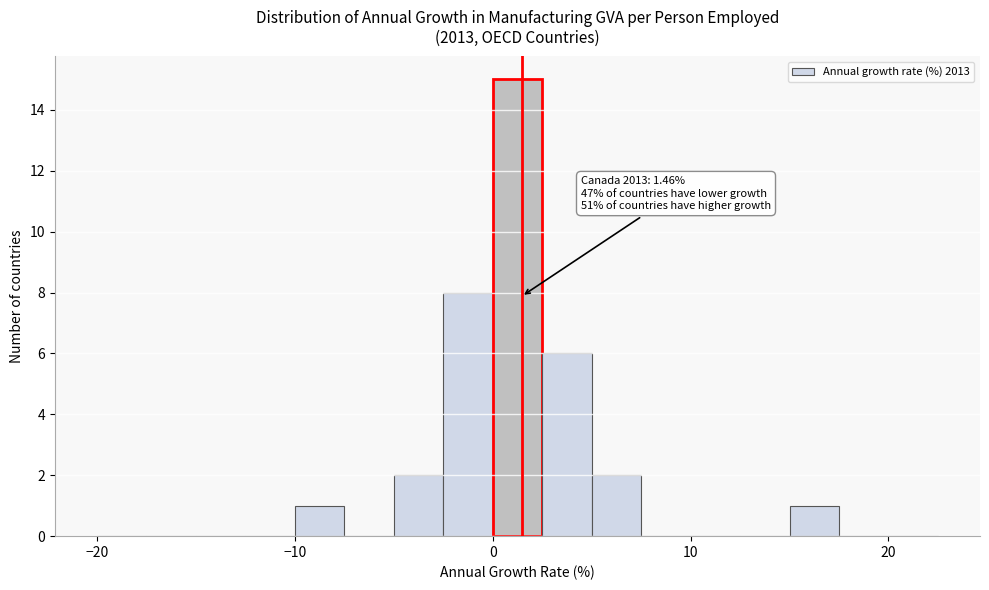

Around what value on the x-axis is the tallest bar? Give the approximate position of its centre, as read against the axis.

1